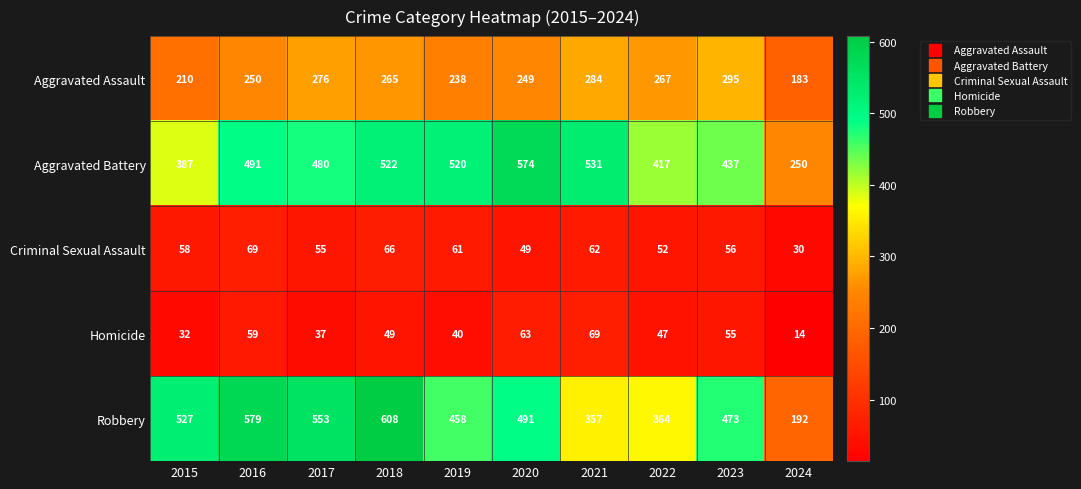

Is it true that Aggravated Battery equals 480 at 2017?

True